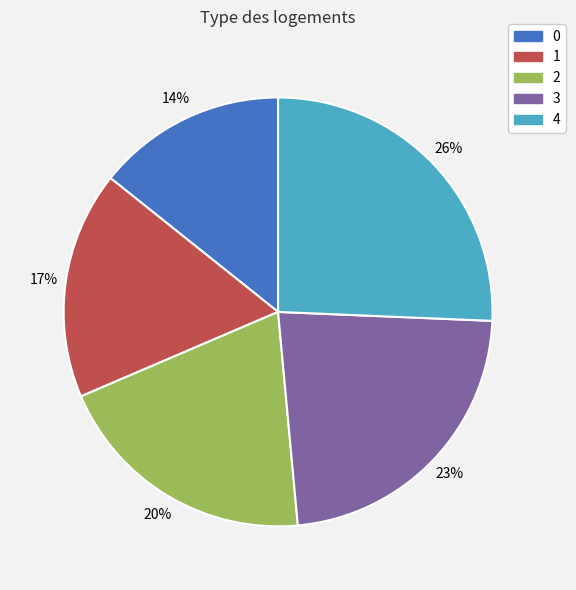

Count the number of slices in the pie.

5